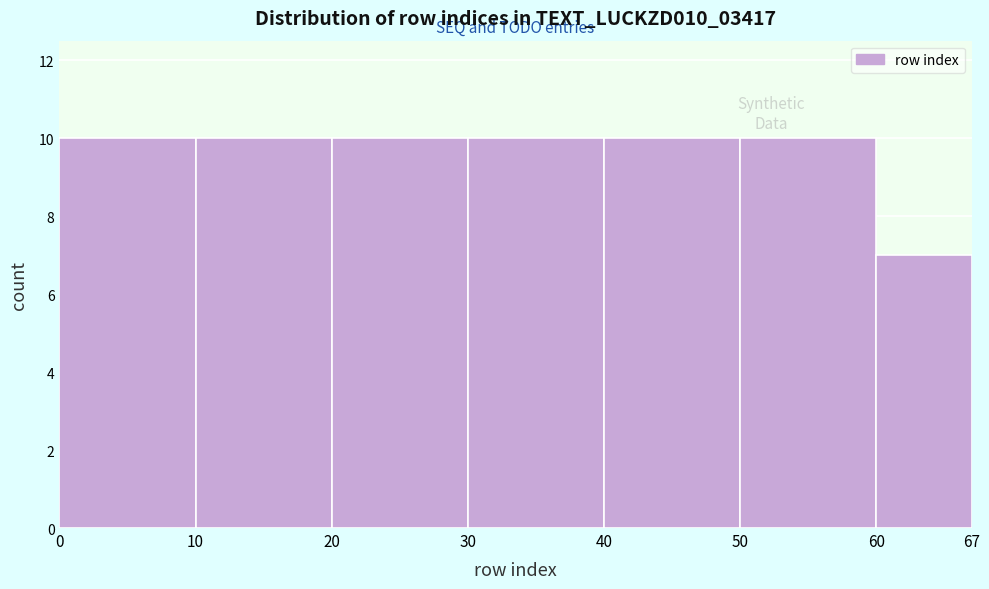

What is the height of the bar covering 50 to 60 on the x-axis? The values are not printed on the chart, so give them approximately, as read against the axis.

10